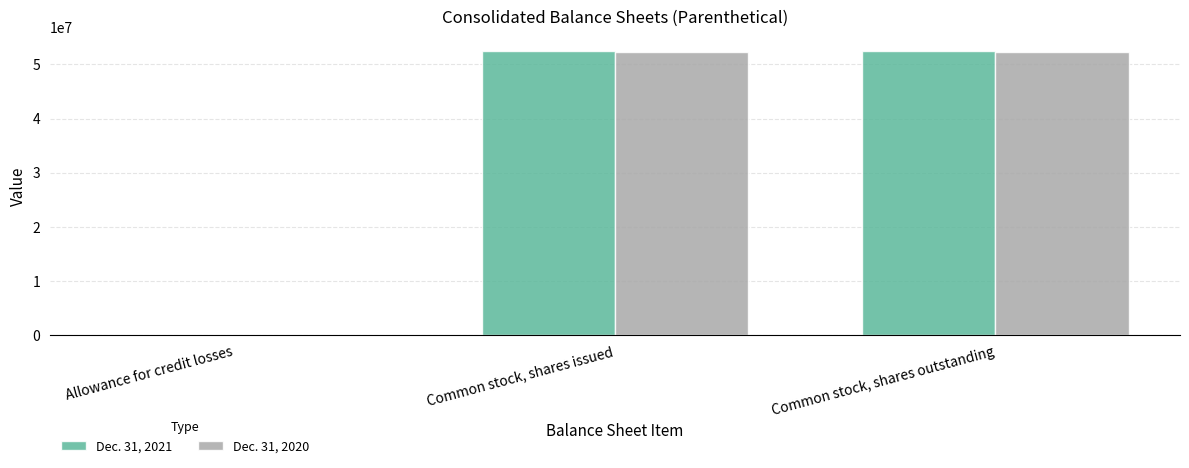

What is the approximate value of Dec. 31, 2021 at Allowance for credit losses?

549